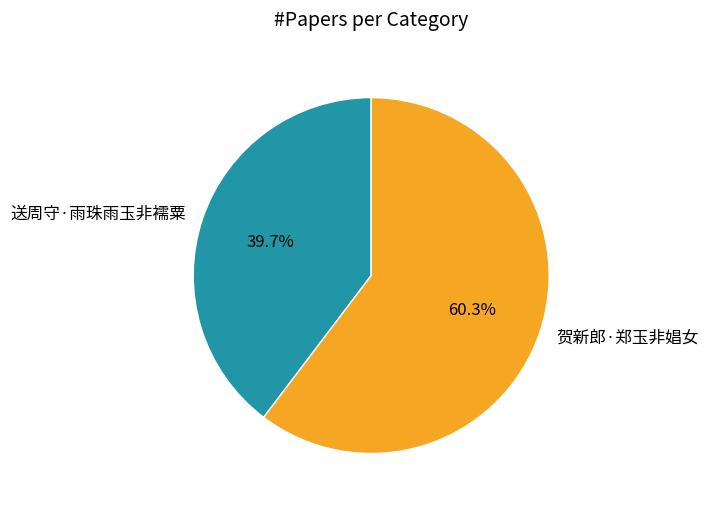

Count the number of slices in the pie.

2